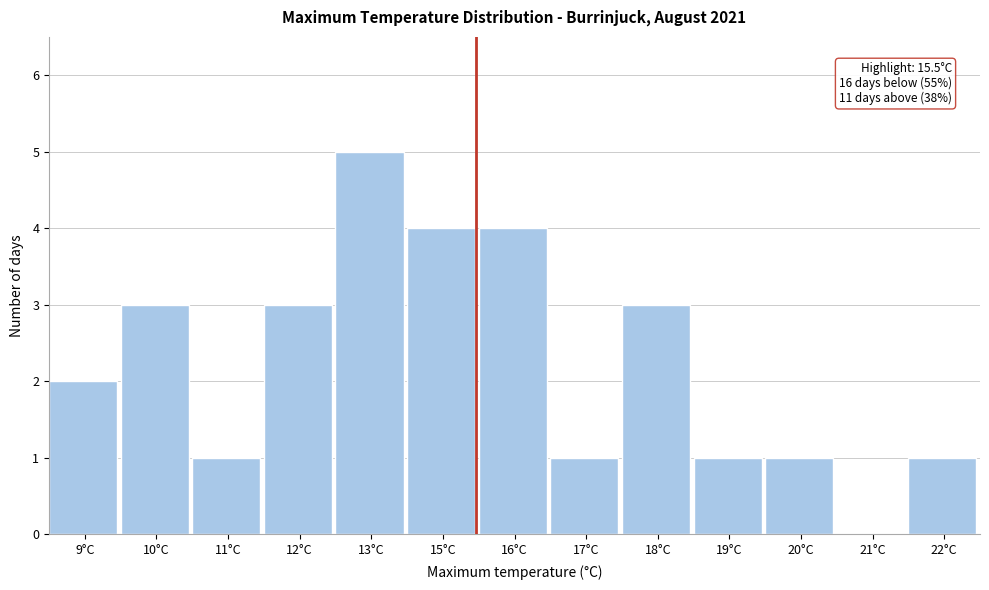

Reading right to left, list all the values displayed in this chart.

22°C=1	21°C=0	20°C=1	19°C=1	18°C=3	17°C=1	16°C=4	15°C=4	13°C=5	12°C=3	11°C=1	10°C=3	9°C=2